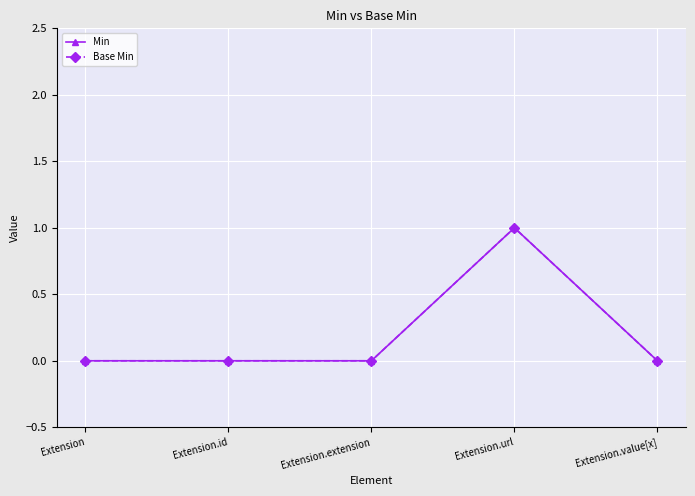

Count the Min values in the range 0 to 1.

5